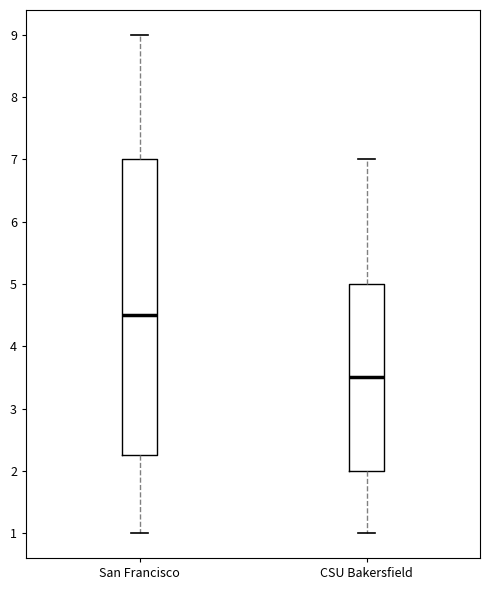

Comparing the boxes themselves (not the whiskers), which one is the tallest?

San Francisco